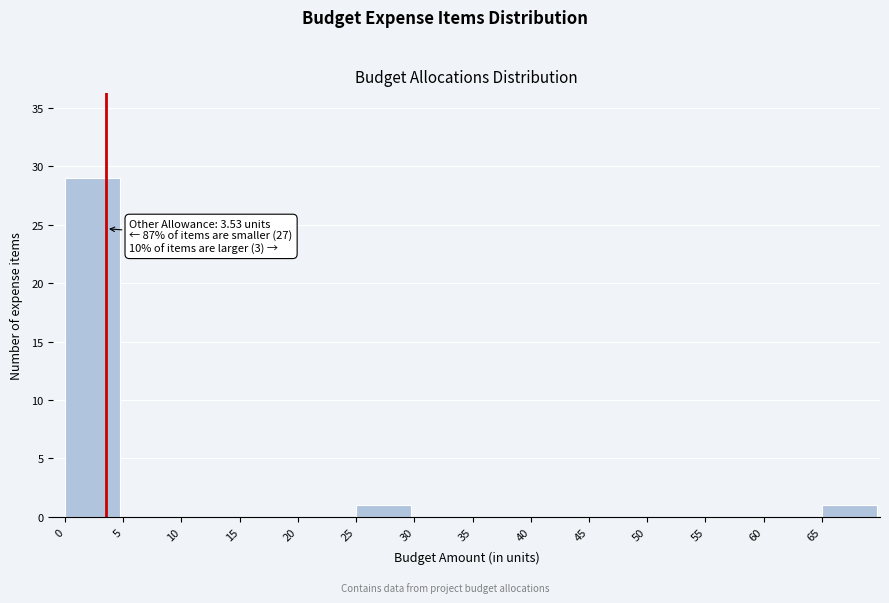

Over which range of the x-axis is the bar tallest?

0 to 5